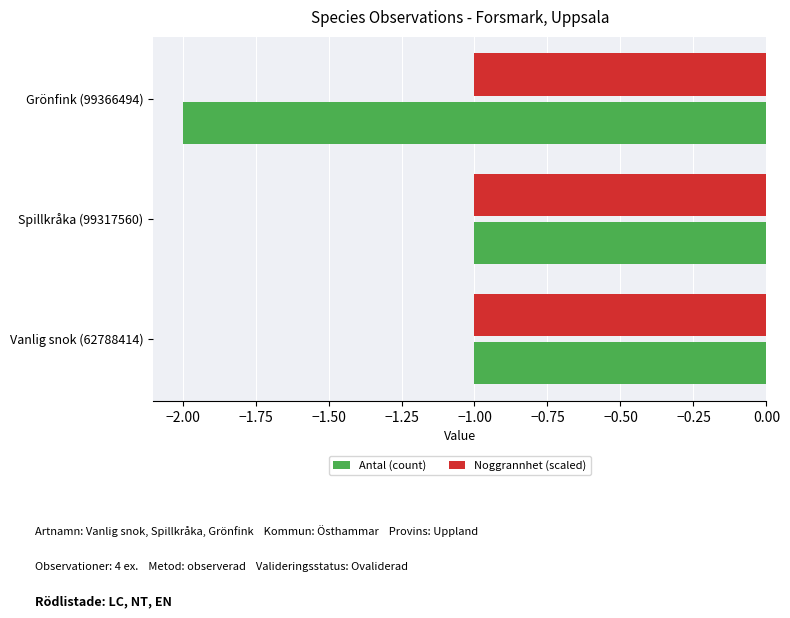

List the series in order of their overall mean, highest first.

Noggrannhet (scaled), Antal (count)